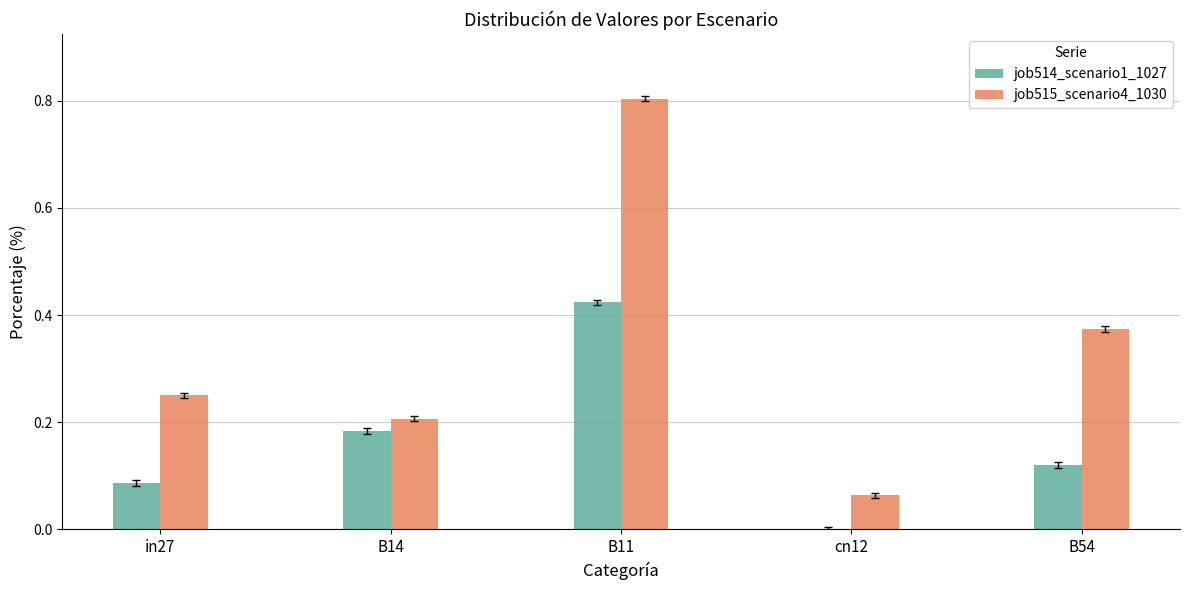

At which category is the sum across all series the highest?

B11